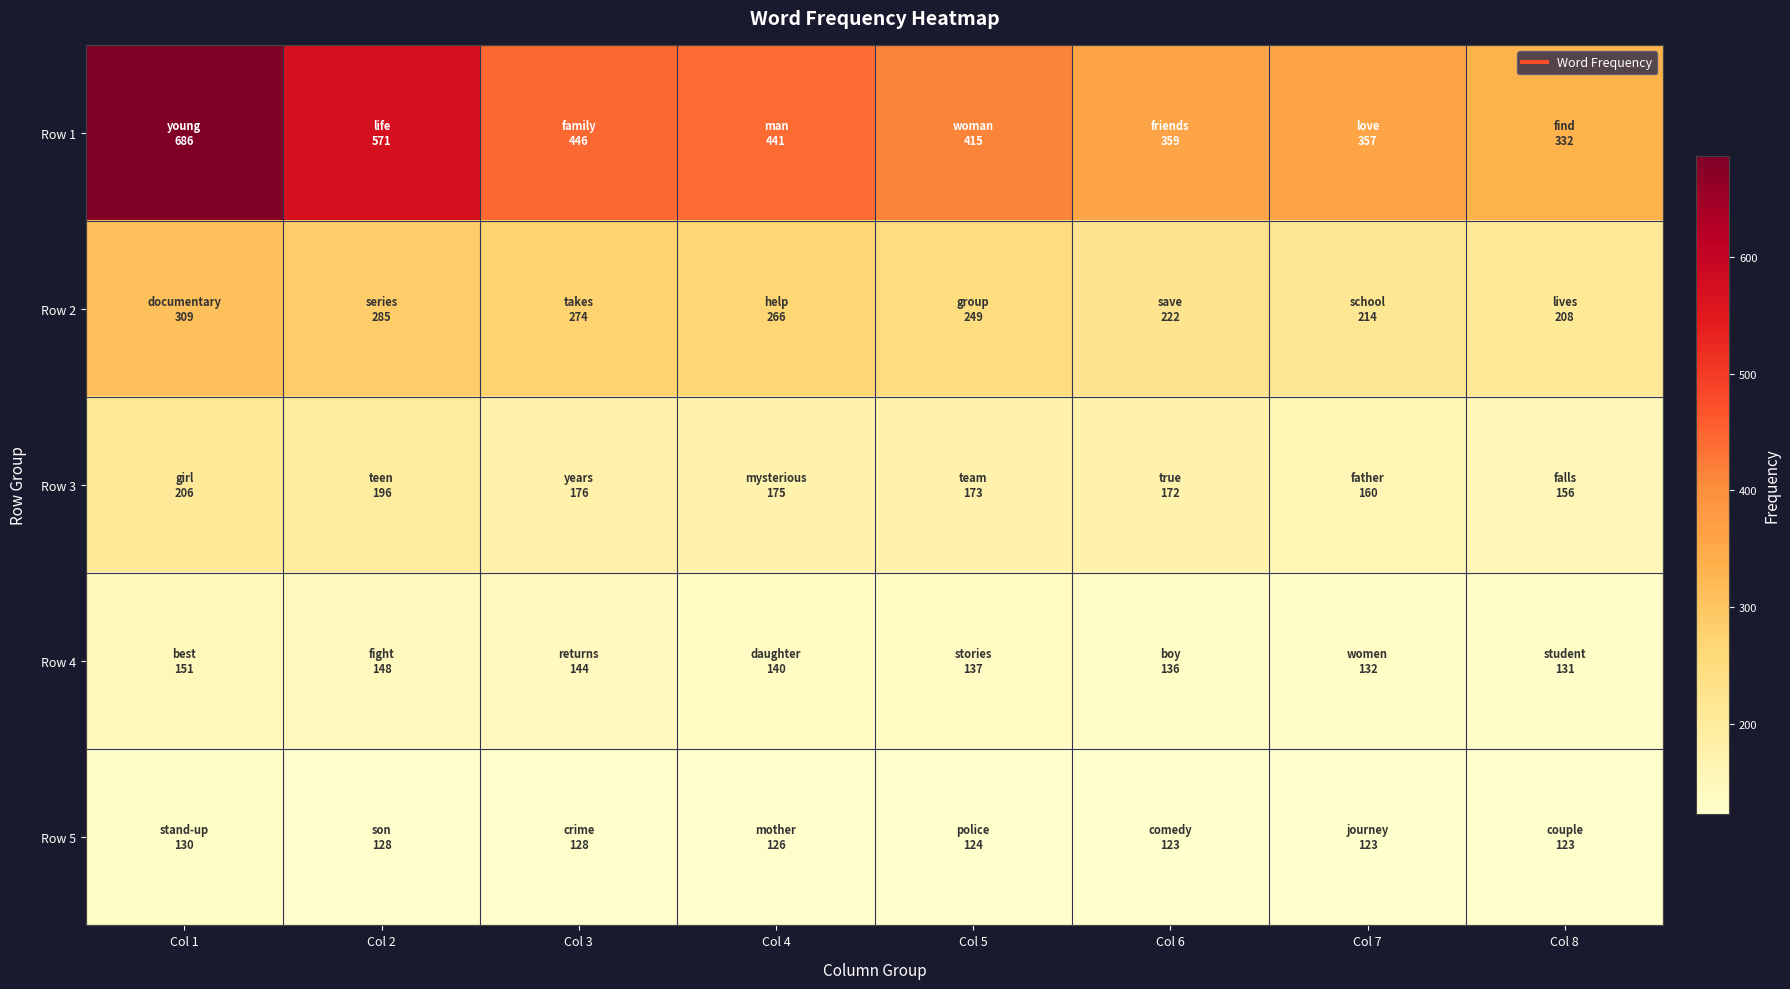

Reading right to left, transcribe all the data shown in this chart.

Row 1: Col 8=332	Col 7=357	Col 6=359	Col 5=415	Col 4=441	Col 3=446	Col 2=571	Col 1=686
Row 2: Col 8=208	Col 7=214	Col 6=222	Col 5=249	Col 4=266	Col 3=274	Col 2=285	Col 1=309
Row 3: Col 8=156	Col 7=160	Col 6=172	Col 5=173	Col 4=175	Col 3=176	Col 2=196	Col 1=206
Row 4: Col 8=131	Col 7=132	Col 6=136	Col 5=137	Col 4=140	Col 3=144	Col 2=148	Col 1=151
Row 5: Col 8=123	Col 7=123	Col 6=123	Col 5=124	Col 4=126	Col 3=128	Col 2=128	Col 1=130